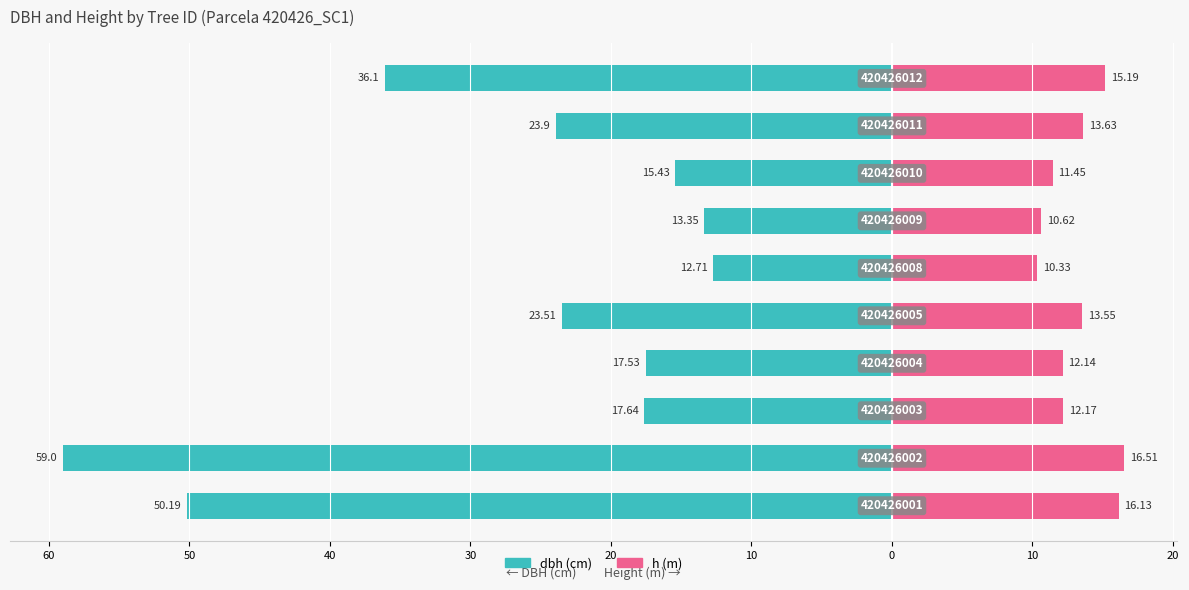

True or false: h has a value of 24.5 at 60.

False